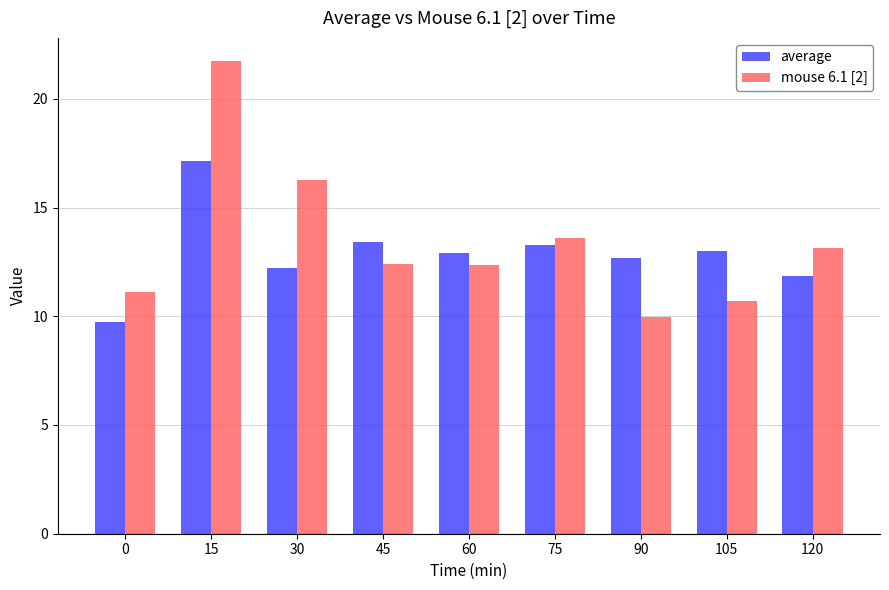

Is the value of average at 15 greater than the value of mouse 6.1 [2] at 15?

No